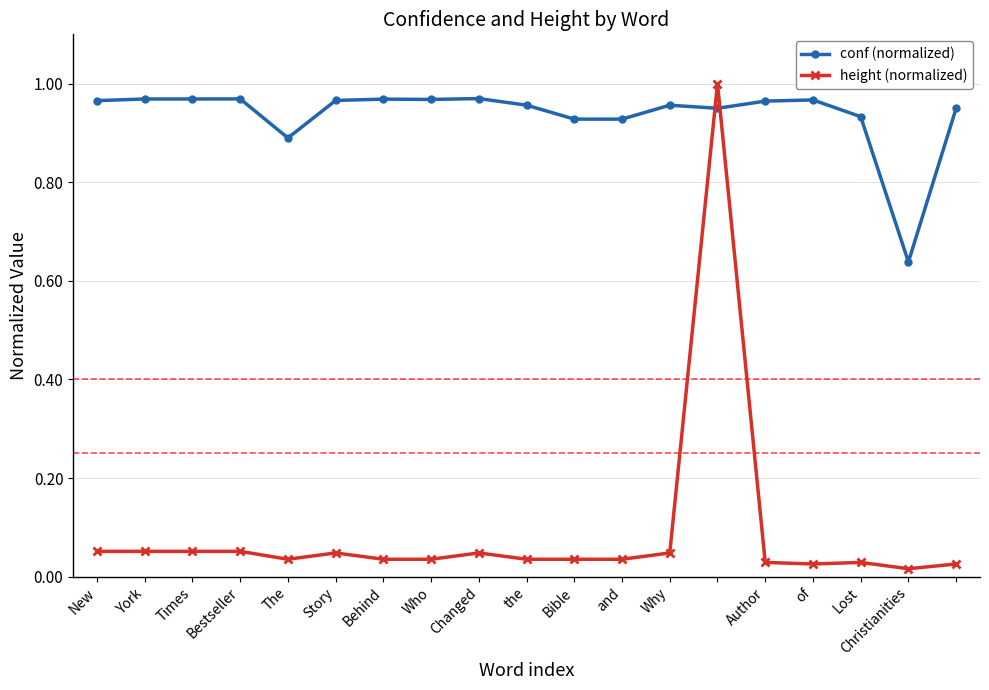

How many times do conf (normalized) and height (normalized) cross each other?

2